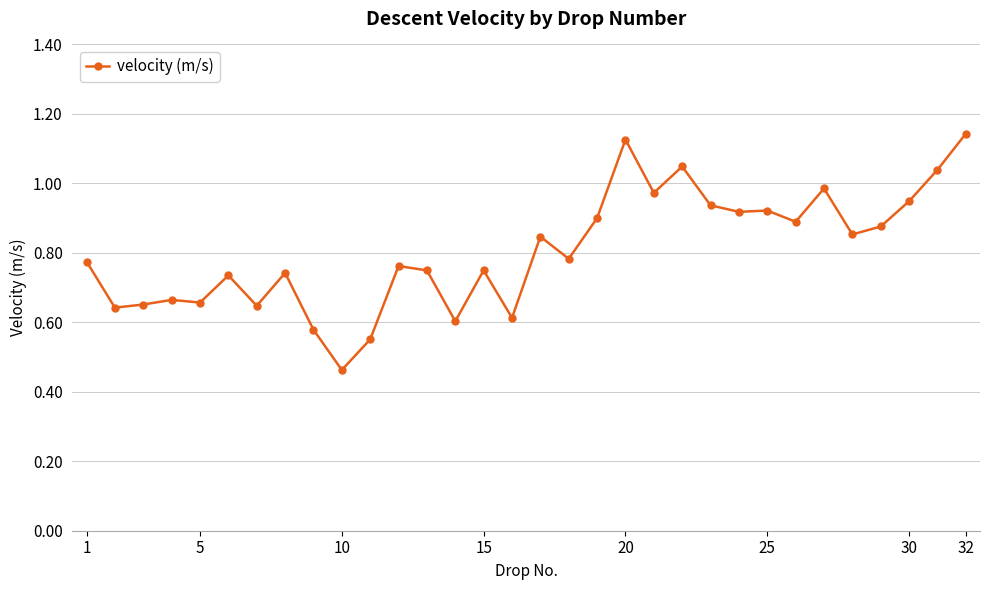

True or false: the data has more than 1 interior local peaks.

True